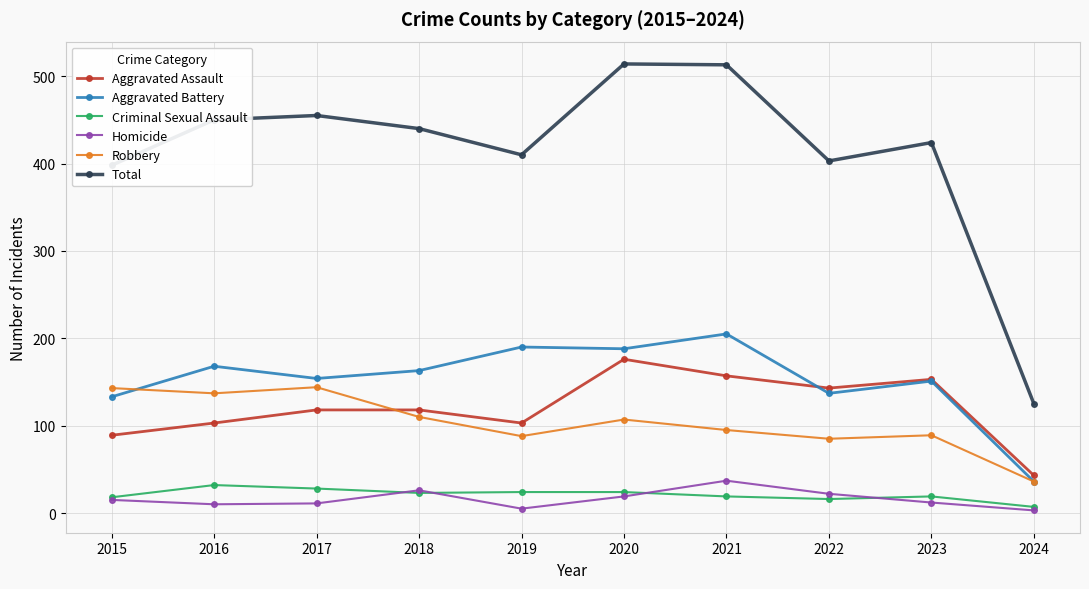

Is the value of Homicide at 2024 greater than the value of Aggravated Battery at 2024?

No